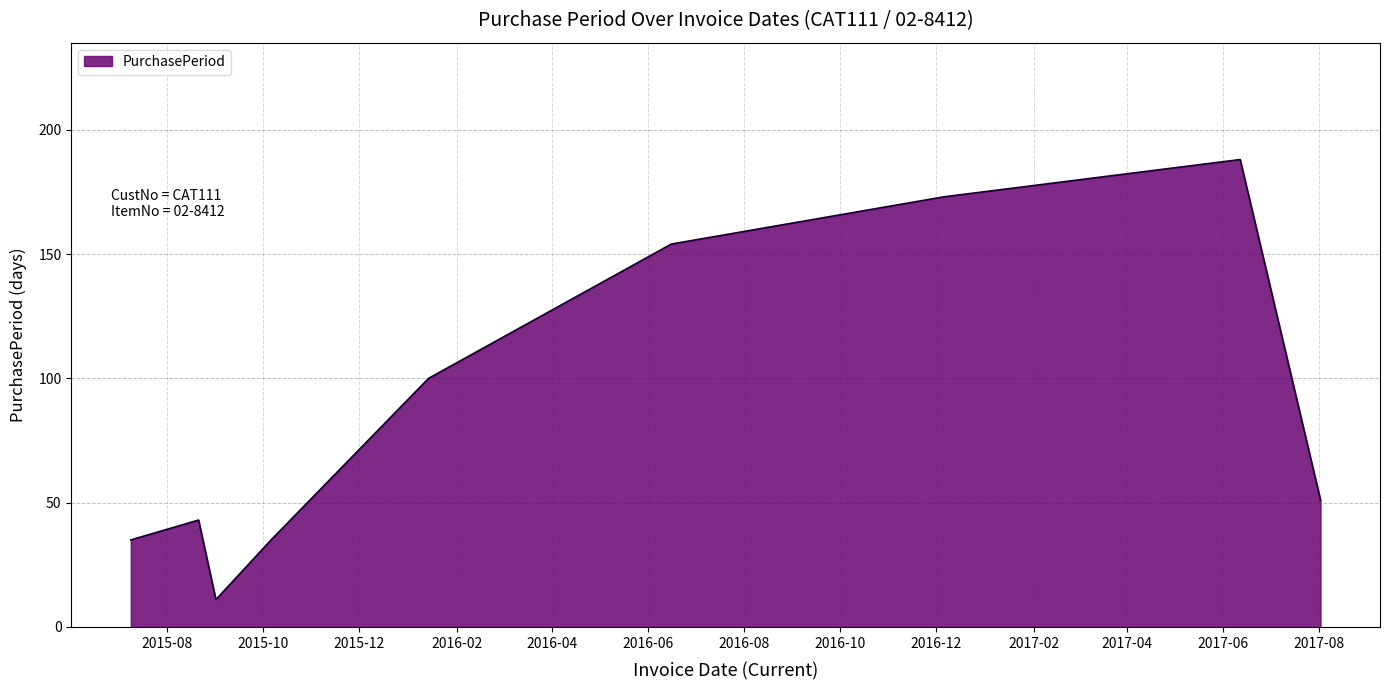

What is the maximum value shown in the chart?

188